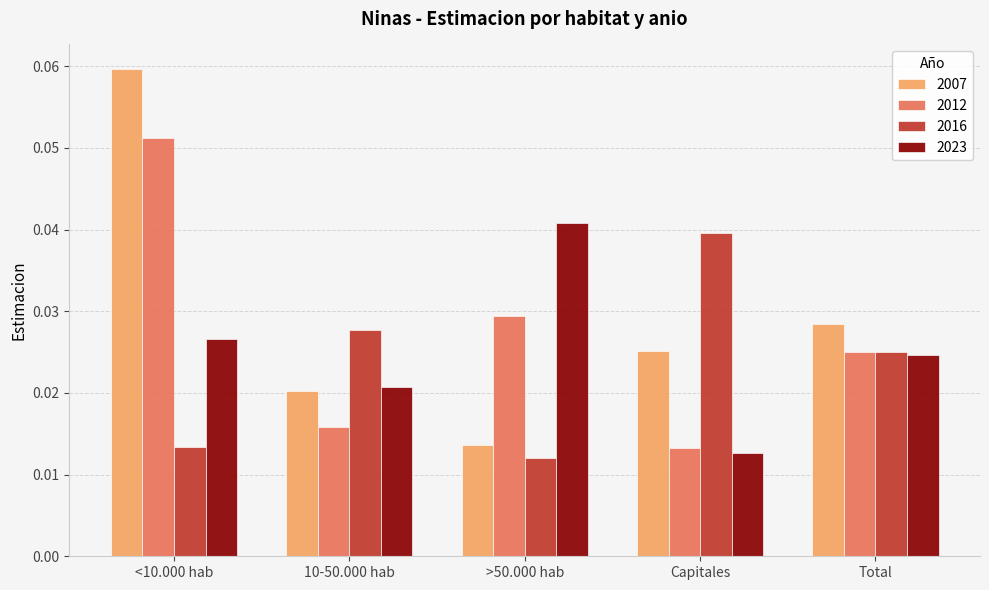

Rank the series by their average value, from lowest to highest.

2016, 2023, 2012, 2007